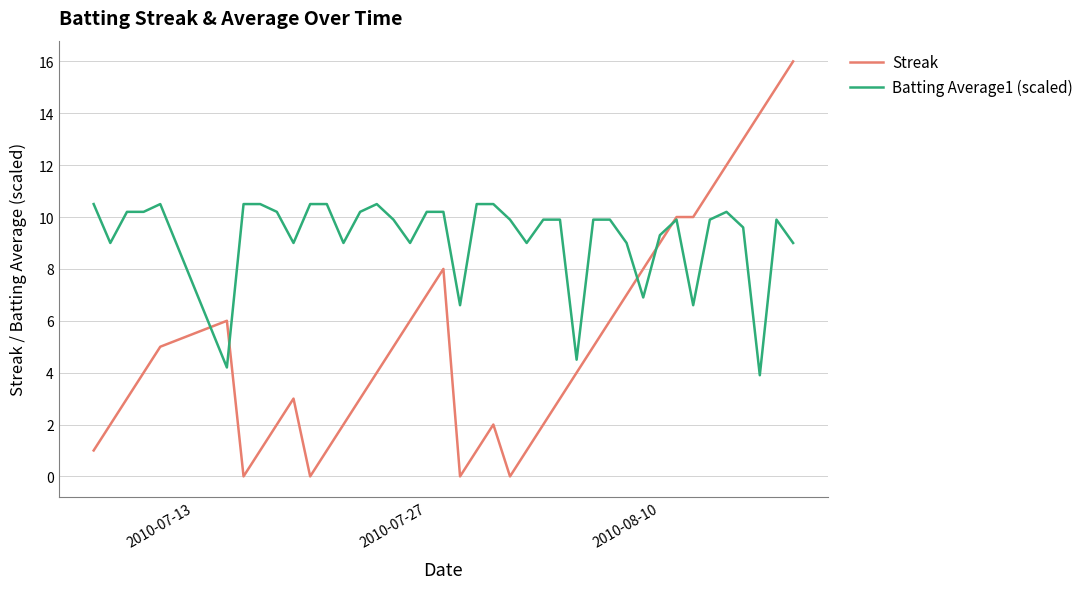

List the series in order of their peak value, highest first.

Streak, Batting Average1 (scaled)